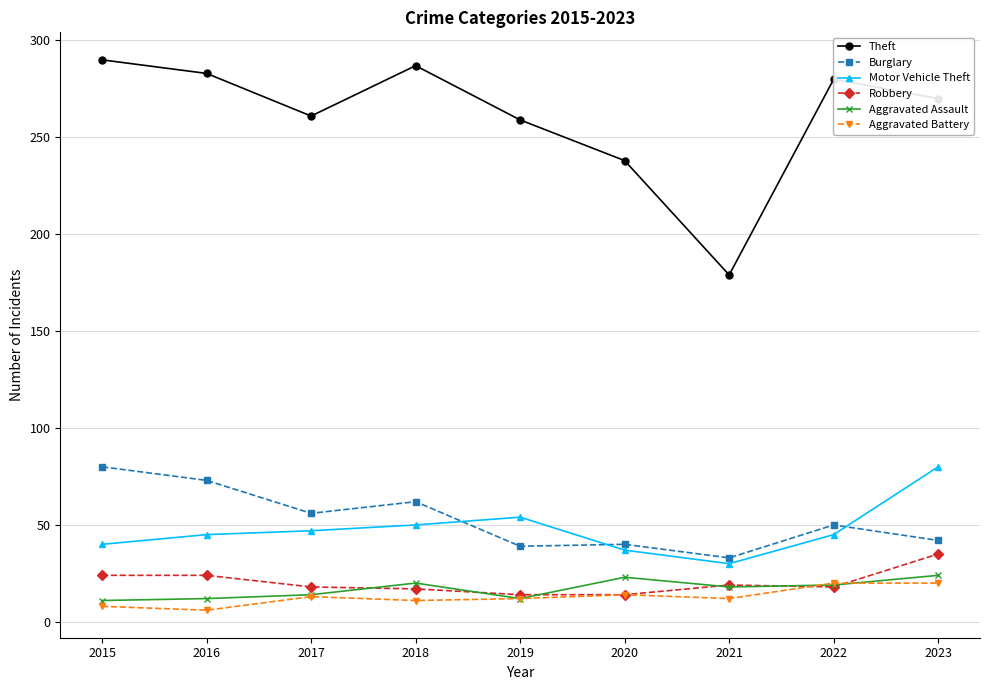

Which category has the lowest value in the Theft series?

2021